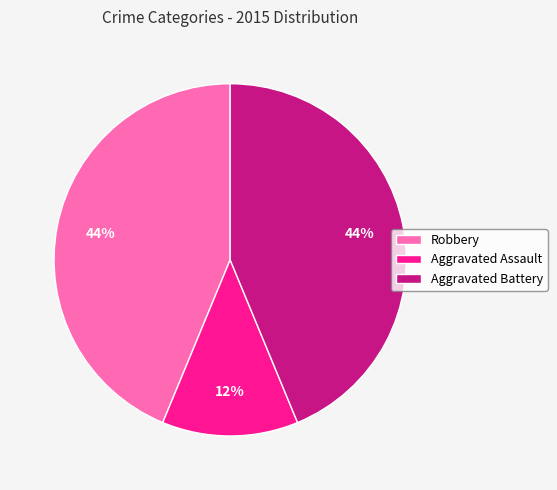

Is the sum of Robbery and Aggravated Battery greater than half?

Yes